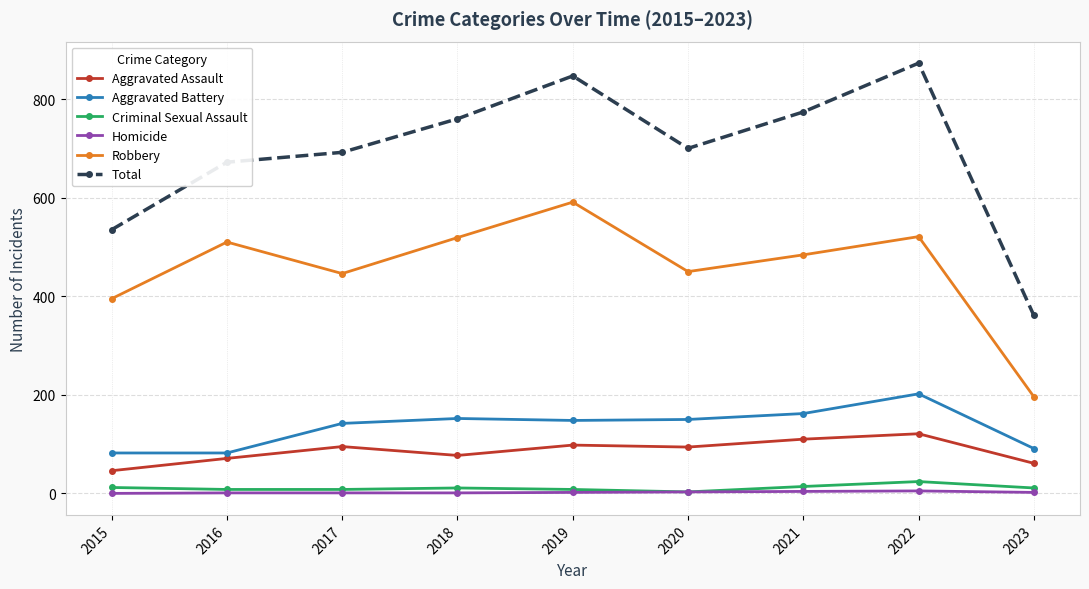

Which series has the largest total across all categories?

Total